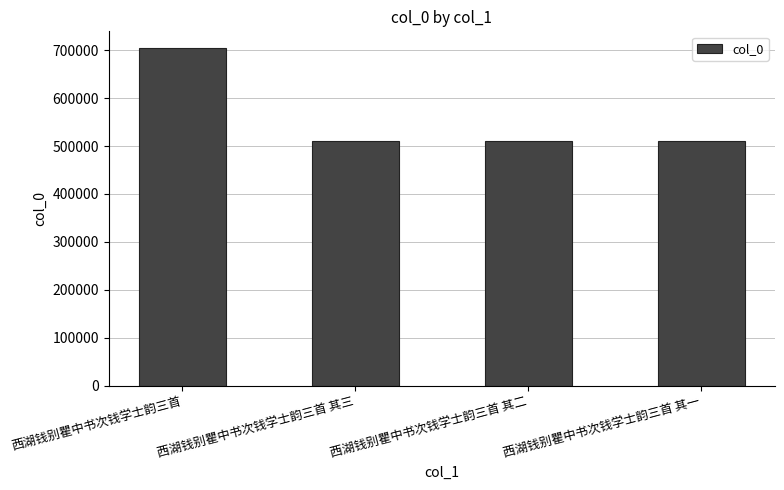

What is the approximate value at 西湖钱别瞿中书次钱学士韵三首 其三, to the nearest 50?

509450